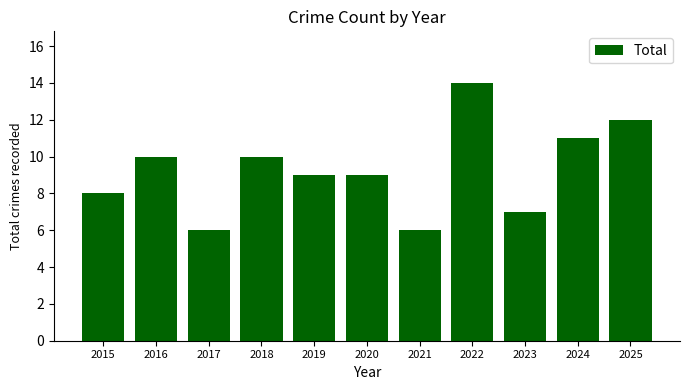

What is the approximate value at 2024?

11